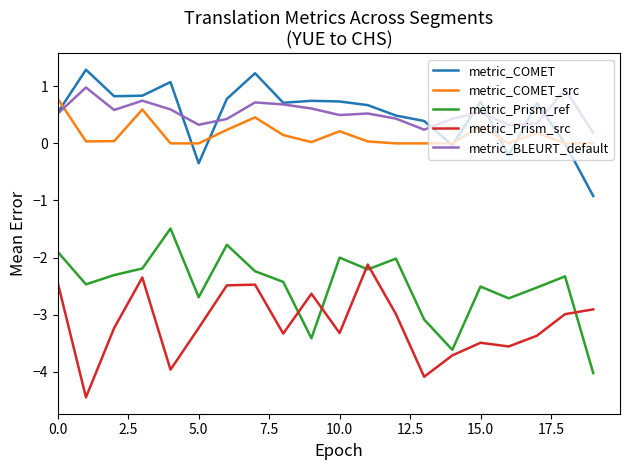

What is the smallest value displayed?

-4.4